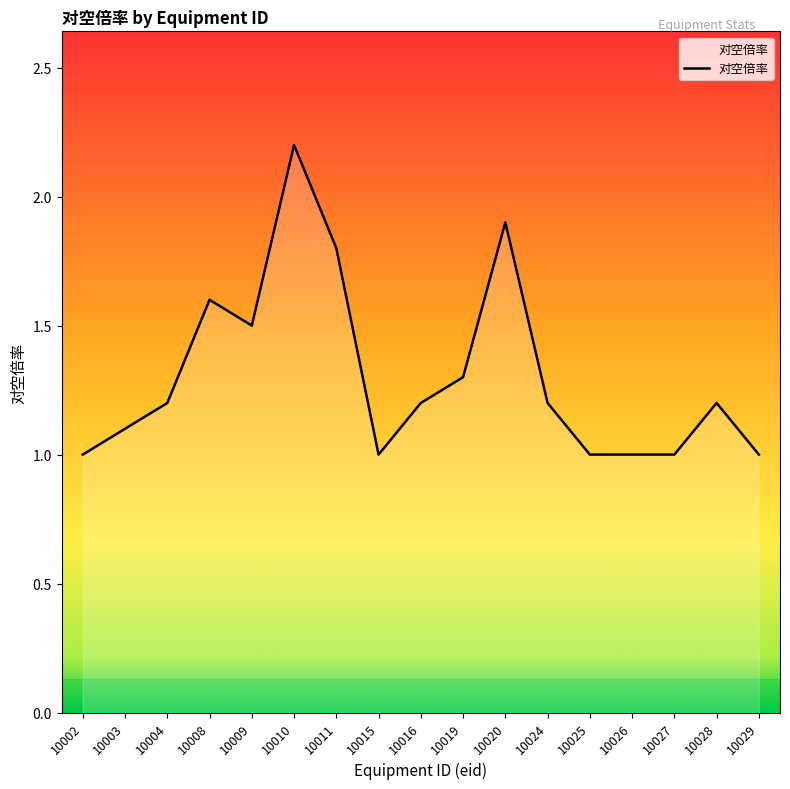

Which has a higher value, 10024 or 10020?

10020